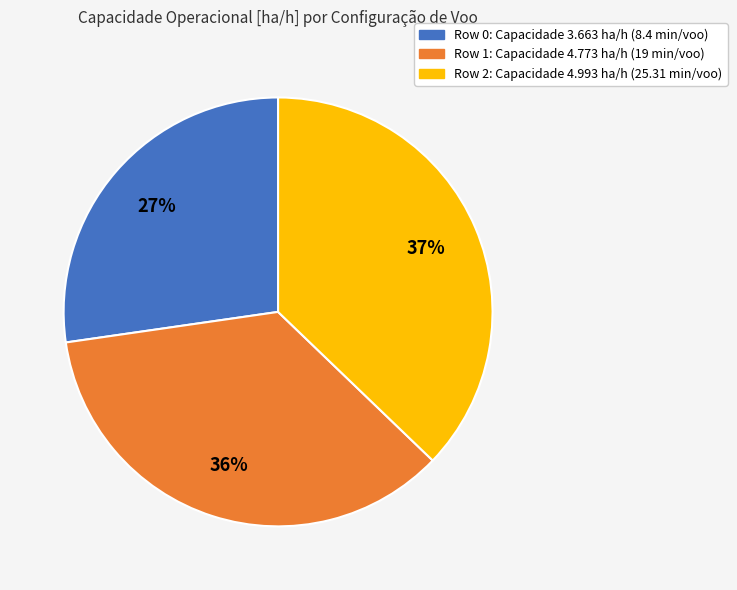

How many slices are in this pie chart?

3